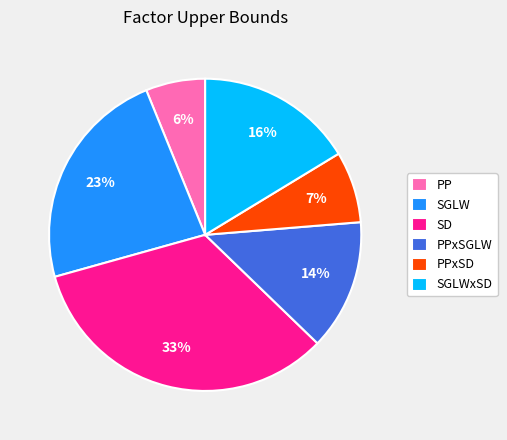

Do SD and PPxSGLW together represent more than half of the pie?

No